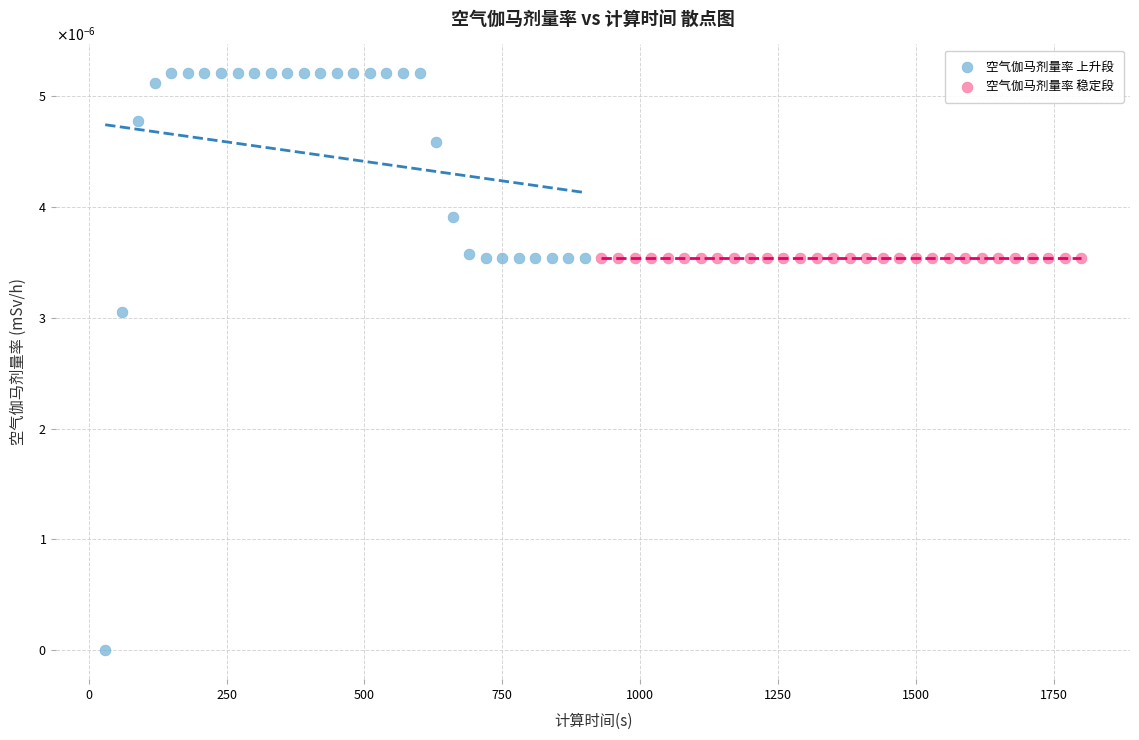

Which series contains the highest Y value?

空气伽马剂量率 上升段